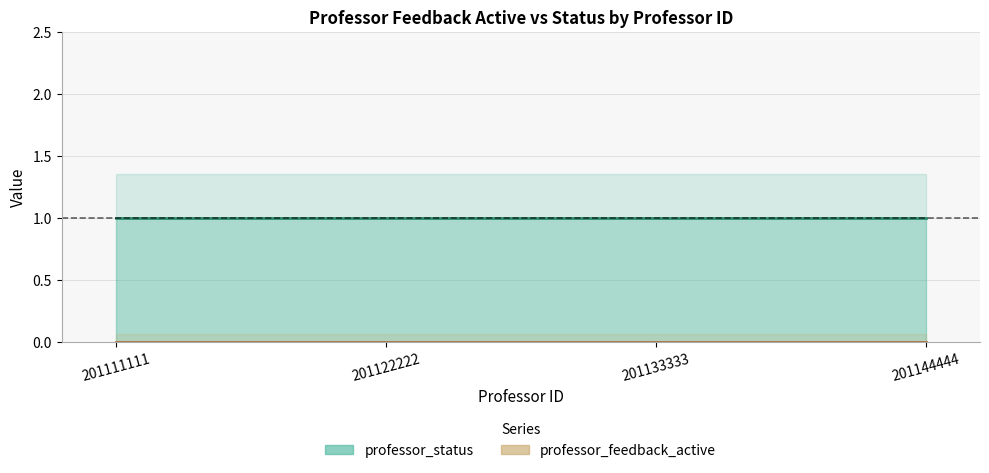

List the series in order of their peak value, highest first.

professor_status, professor_feedback_active